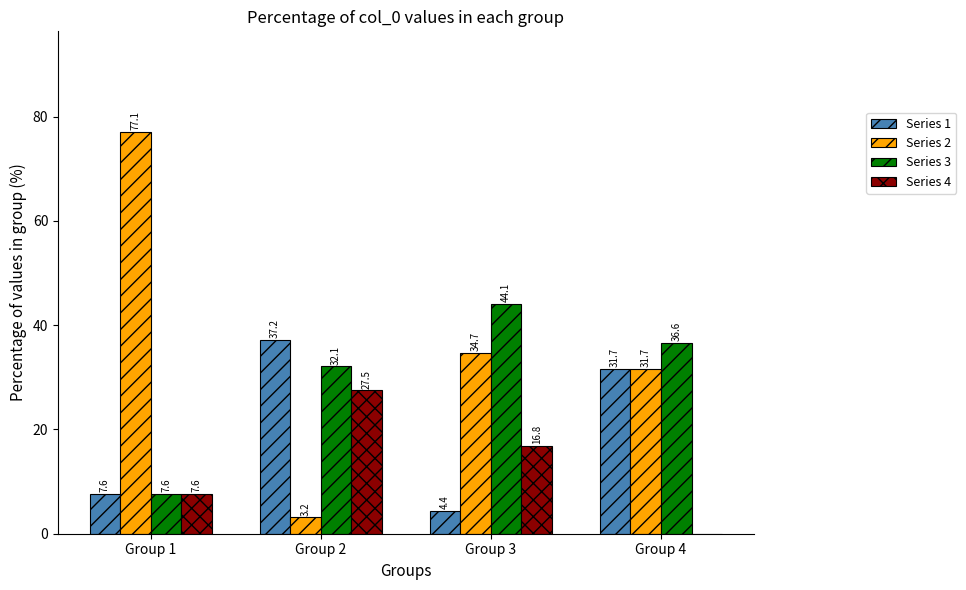

Which series has the largest total across all categories?

Series 2